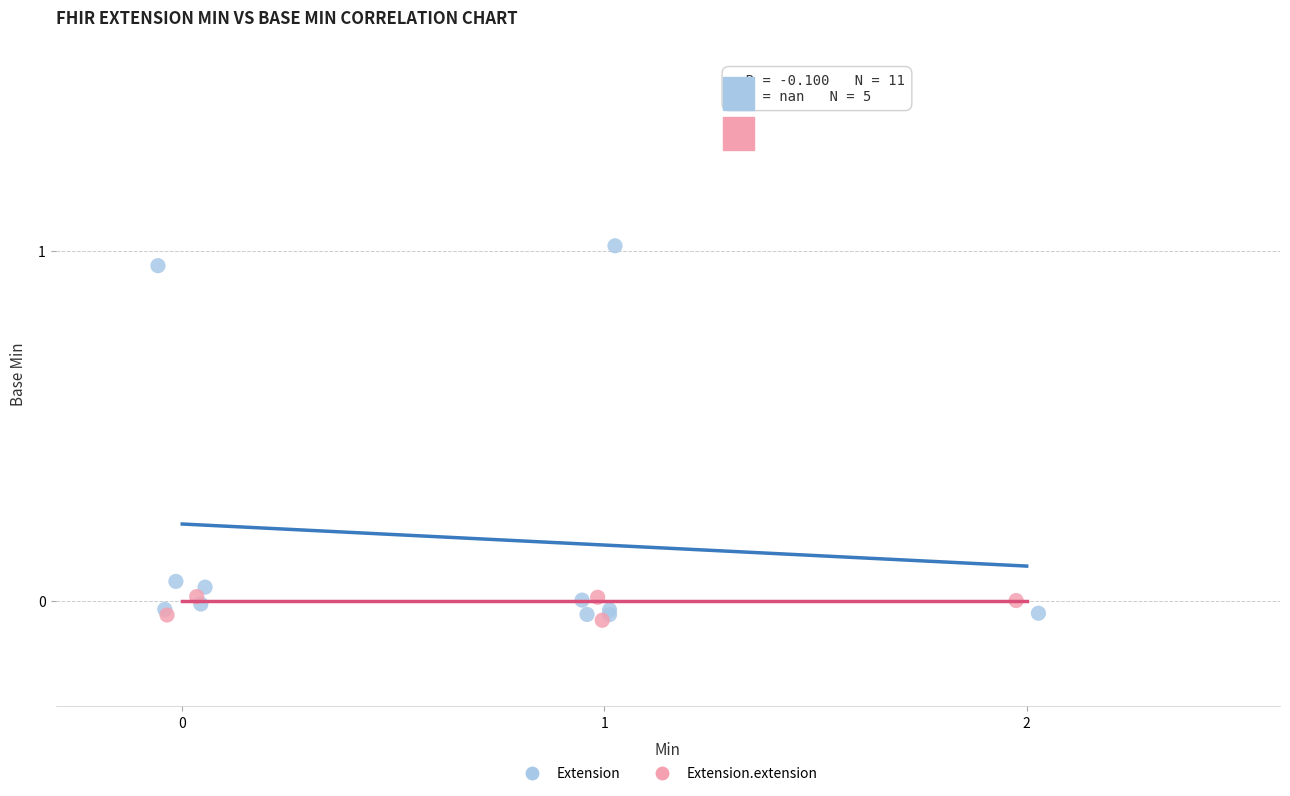

Which series reaches the maximum Y coordinate?

Extension